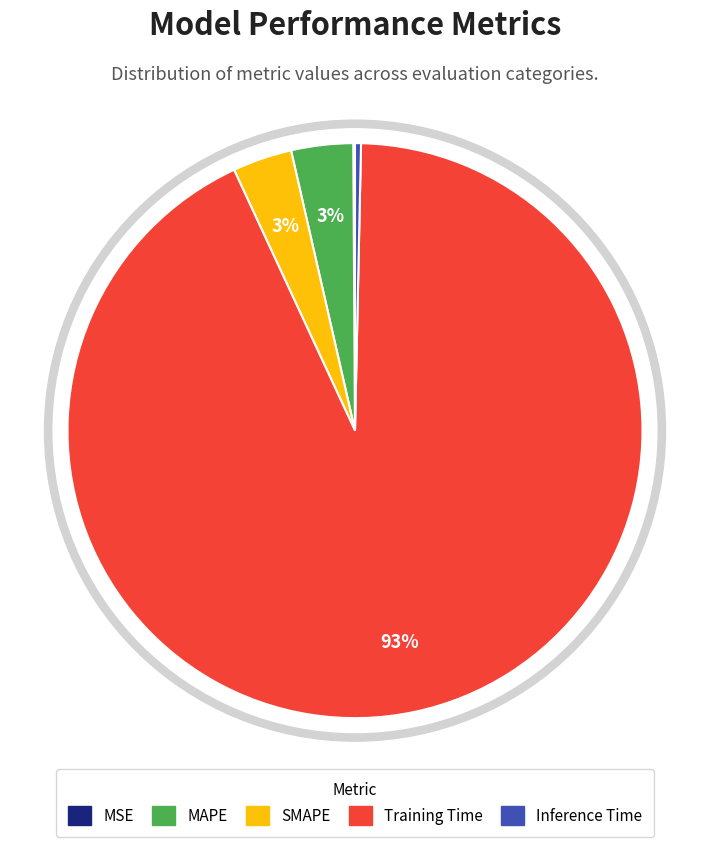

What is the change in value from MSE to MAPE?

+0.1